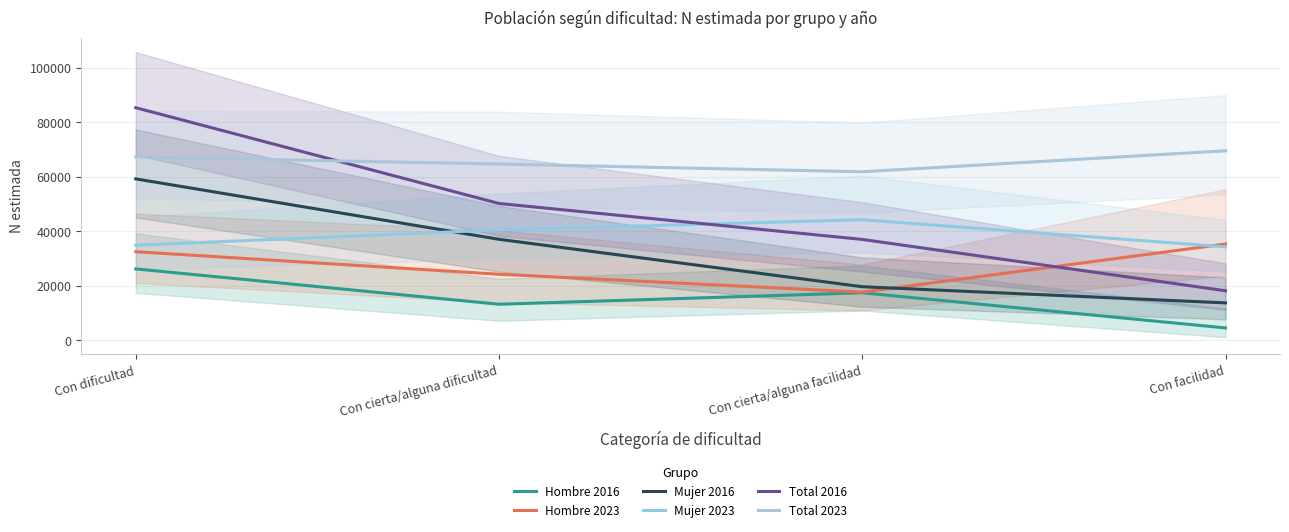

What is the difference between the highest and lowest values at Con cierta/alguna facilidad?

44390